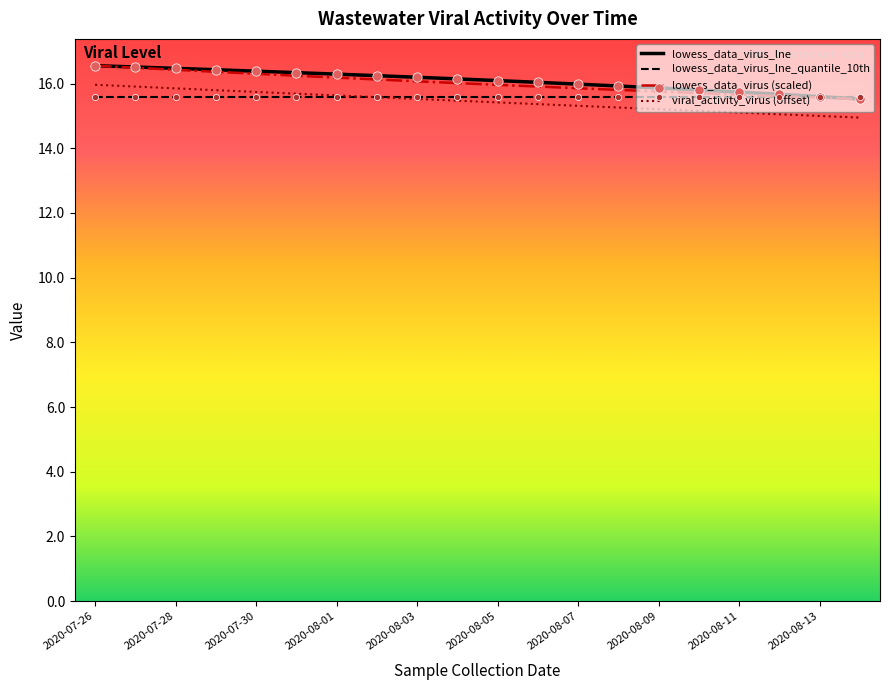

What is the greatest value displayed?

16.6